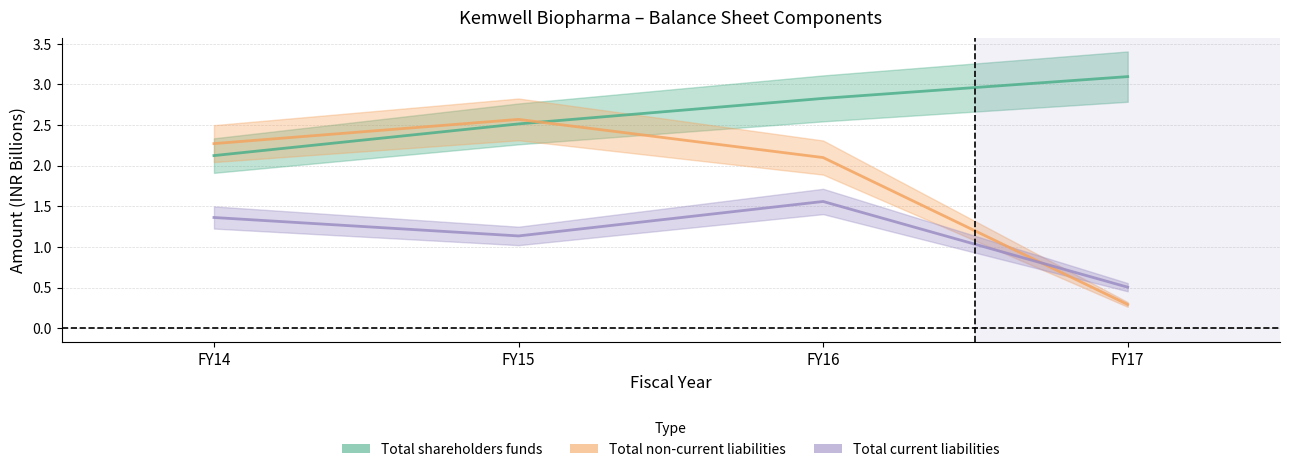

At how many categories does at least one series exceed 0?

4